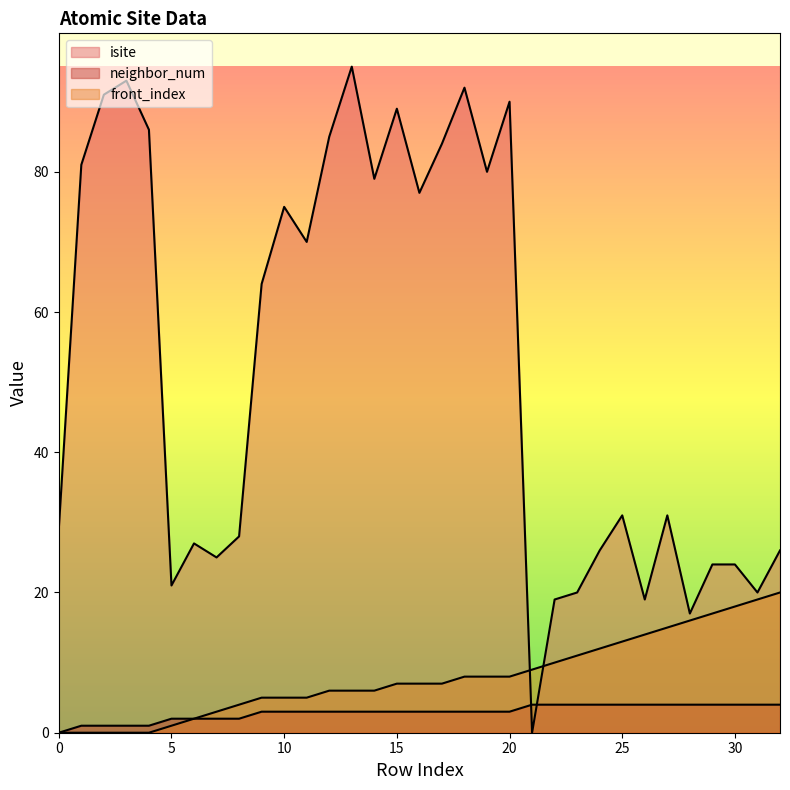

True or false: neighbor_num and front_index intersect in this chart.

False